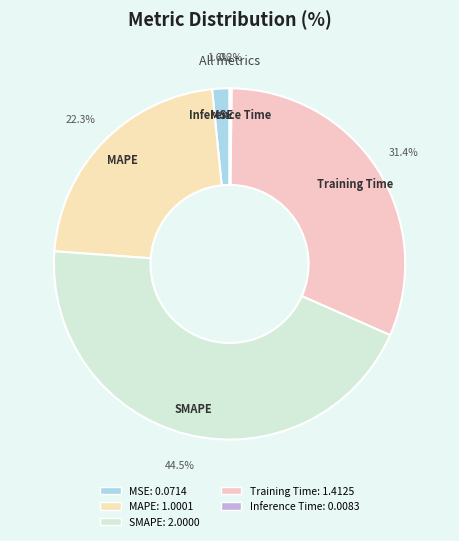

To the nearest percent, what percentage of the pie is MAPE?

22%